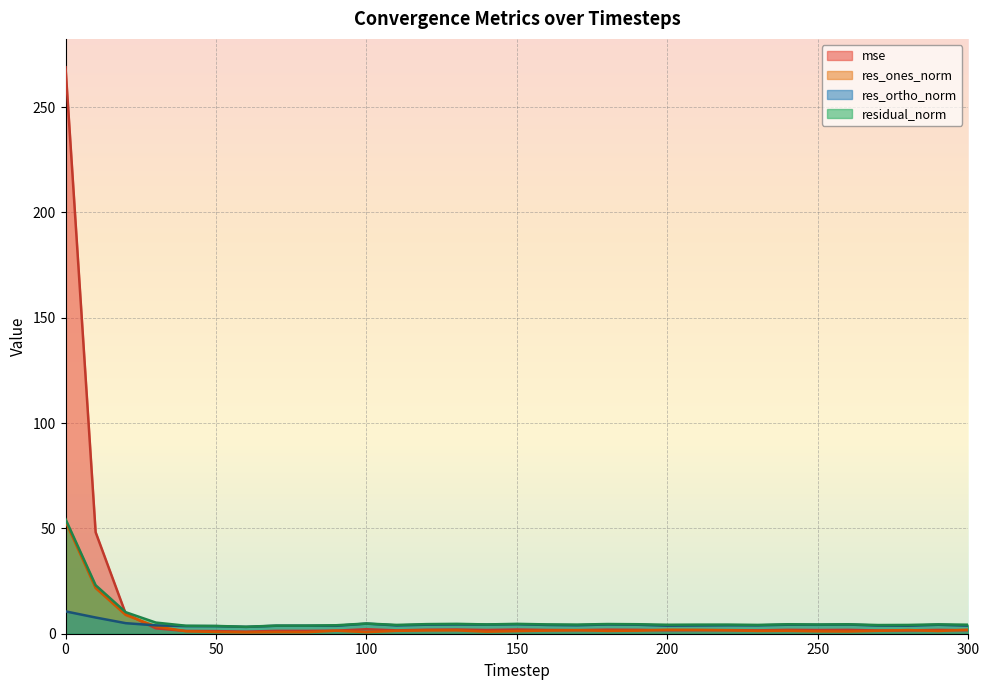

How many lines are shown in the chart?

4